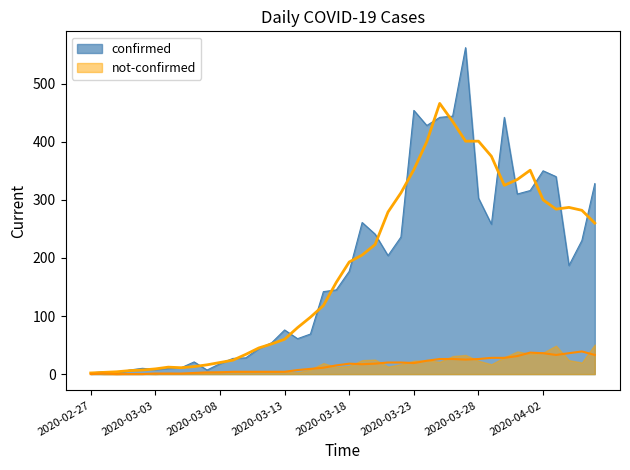

The chart shows a value of 10 at 2020-03-04. True or false?

True